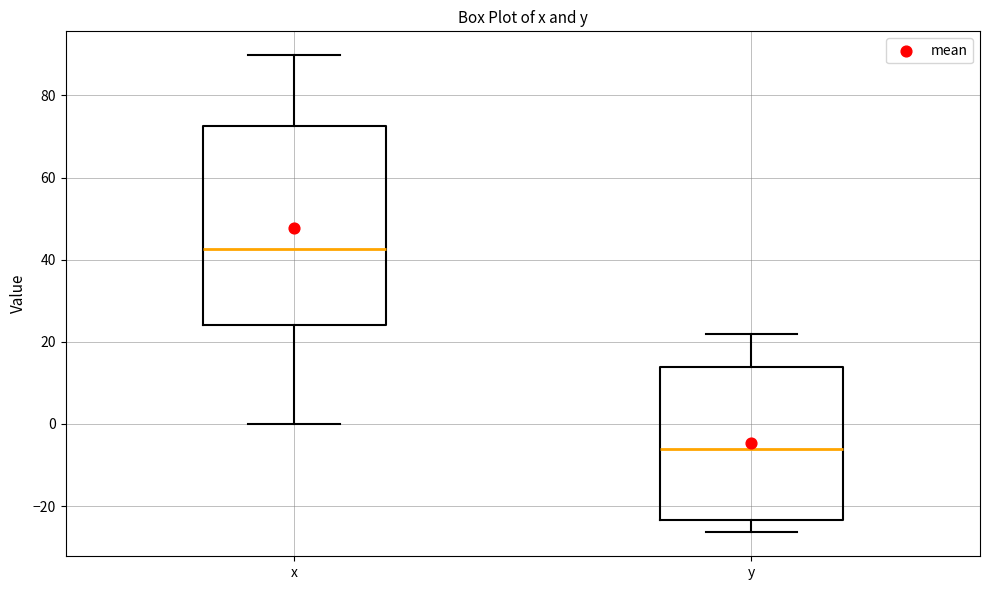

Reading left to right, read every box against the y-axis: the position of its median line, the range the box covers, and the ends of its whiskers. The values are not printed on the chart, so give them approximately, as read against the axis.

x: median 42, box 24 to 72, whiskers 0 to 90
y: median -6, box -24 to 14, whiskers -26 to 22